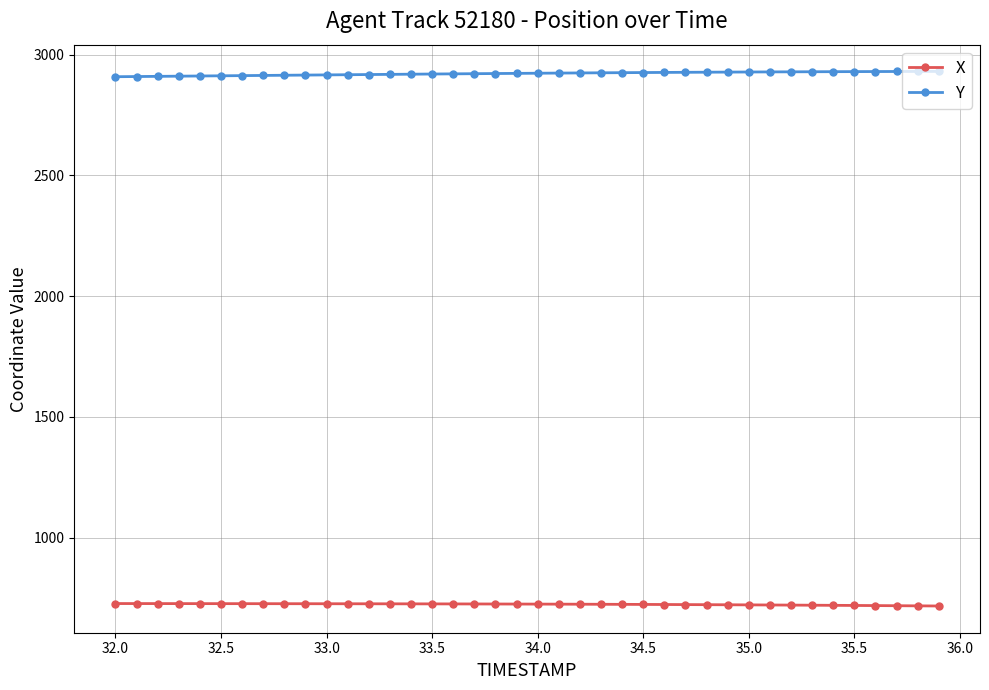

What is the average value of the Y series?

2921.7